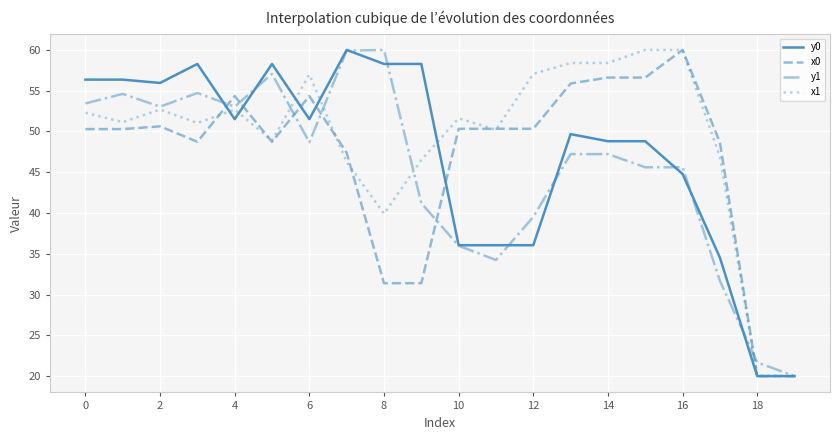

What is the difference between the maximum and minimum values in the y0 series?

40.0